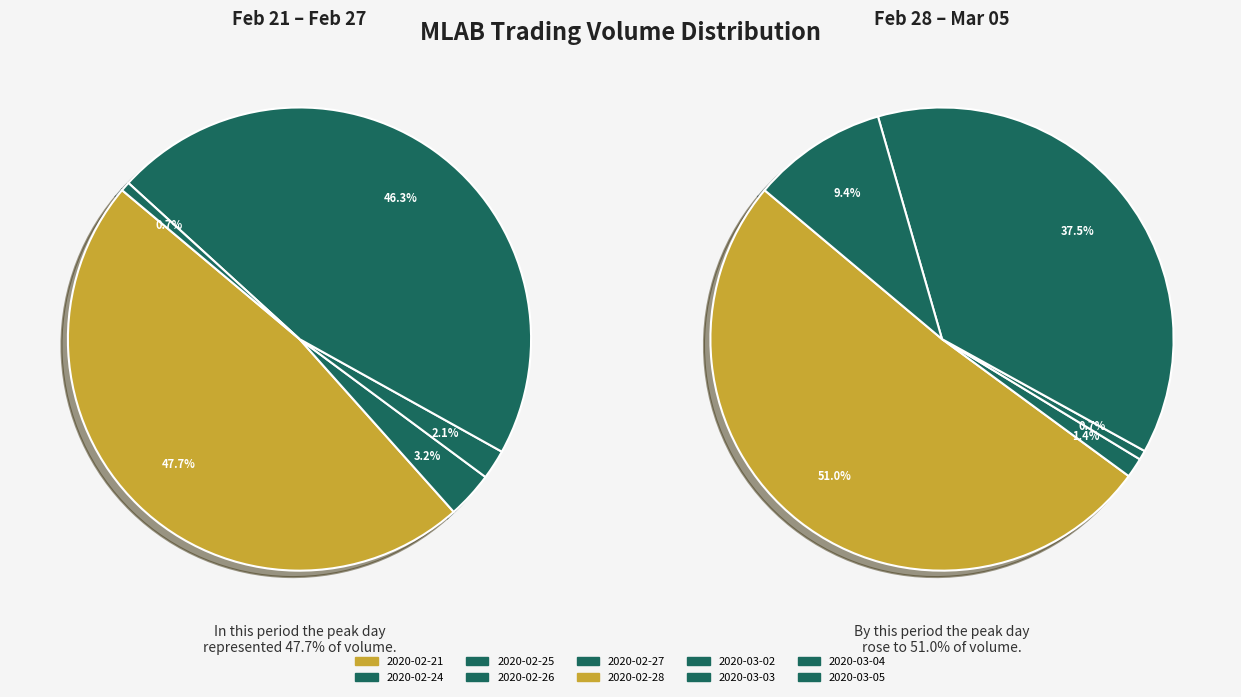

Does 2020-03-04 represent more than half of the total?

No